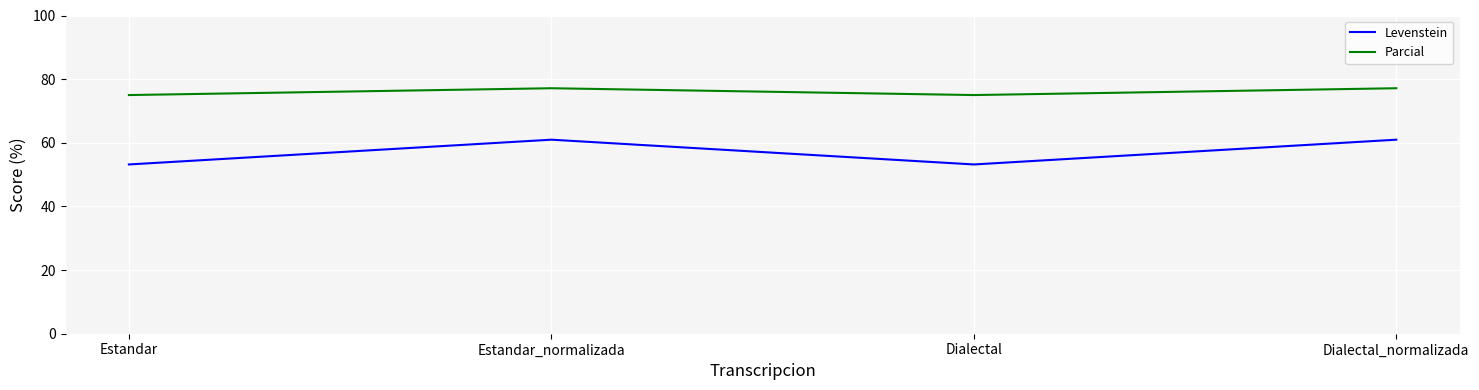

True or false: Levenstein and Parcial intersect in this chart.

False